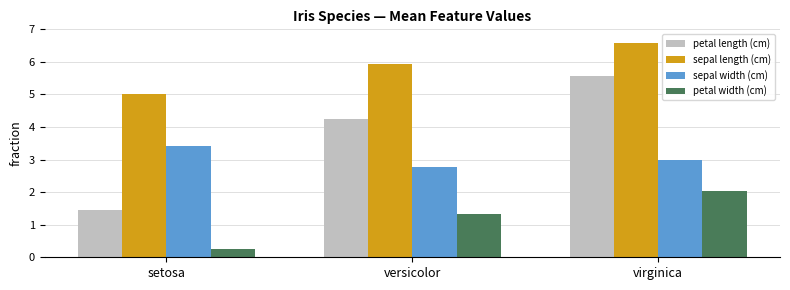

Which series has the largest range (max minus min)?

petal length (cm)